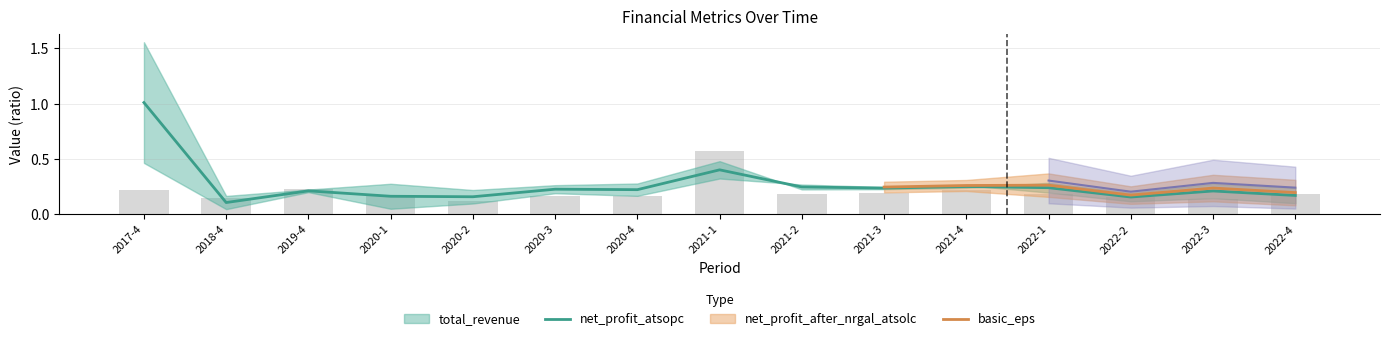

What is the approximate value at 2022-4?

0.2